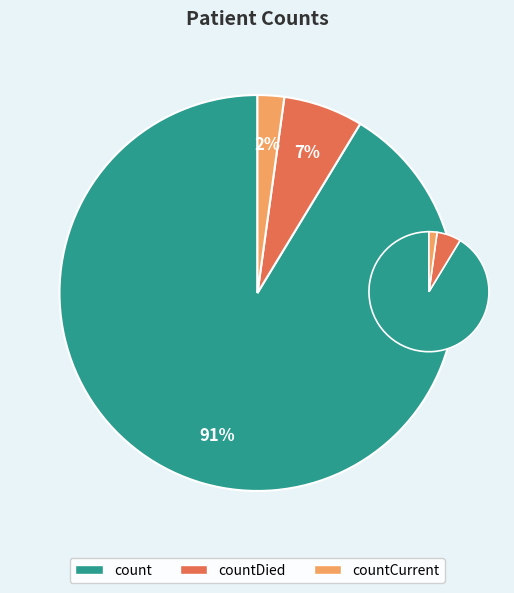

To the nearest percent, what is the combined percentage of count and countCurrent?

93%